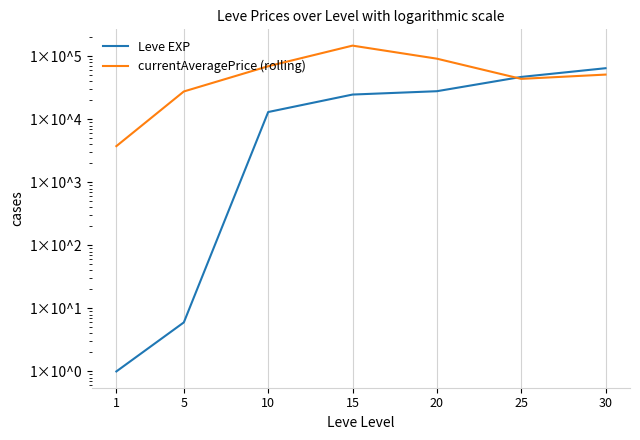

True or false: Leve EXP and currentAveragePrice (rolling) cross at least once.

True